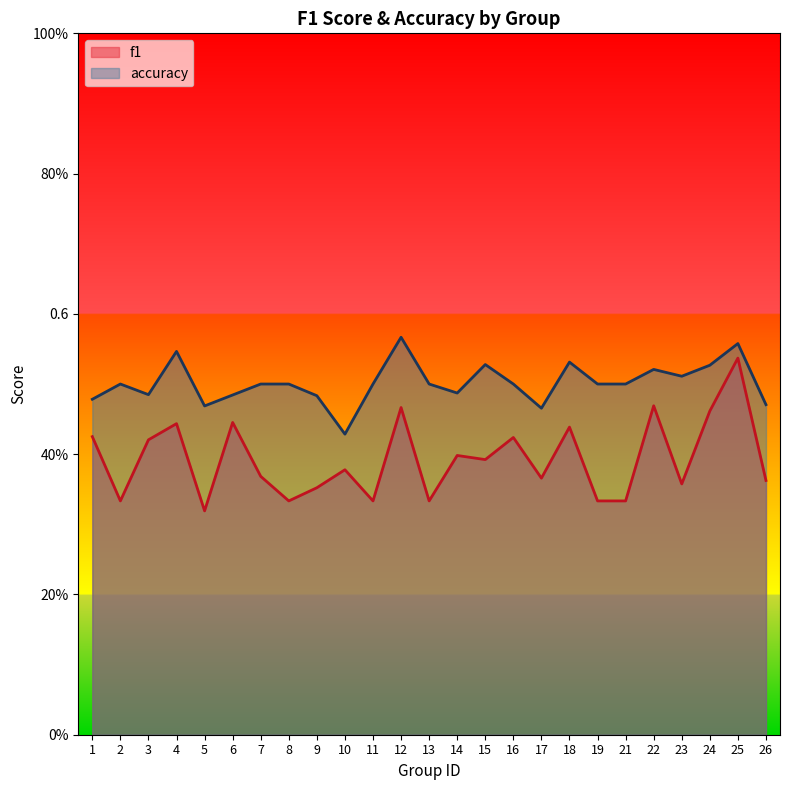

Read the accuracy value at 11.

0.5